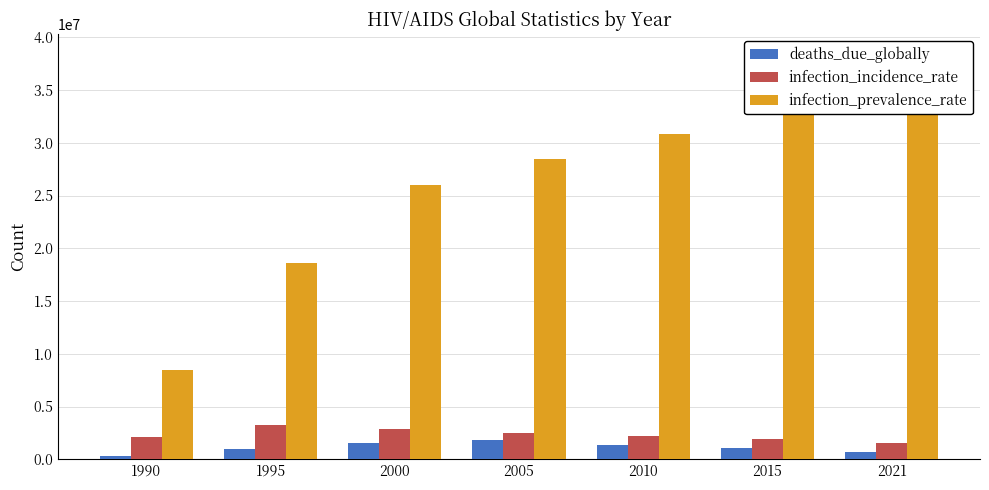

Is the value of deaths_due_globally at 2000 greater than the value of infection_incidence_rate at 2010?

No